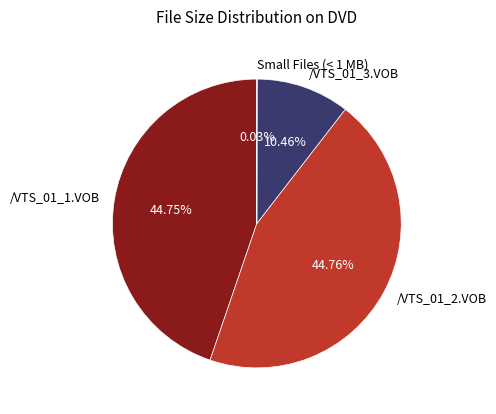

Do /VTS_01_2.VOB and /VTS_01_1.VOB together represent more than half of the pie?

Yes